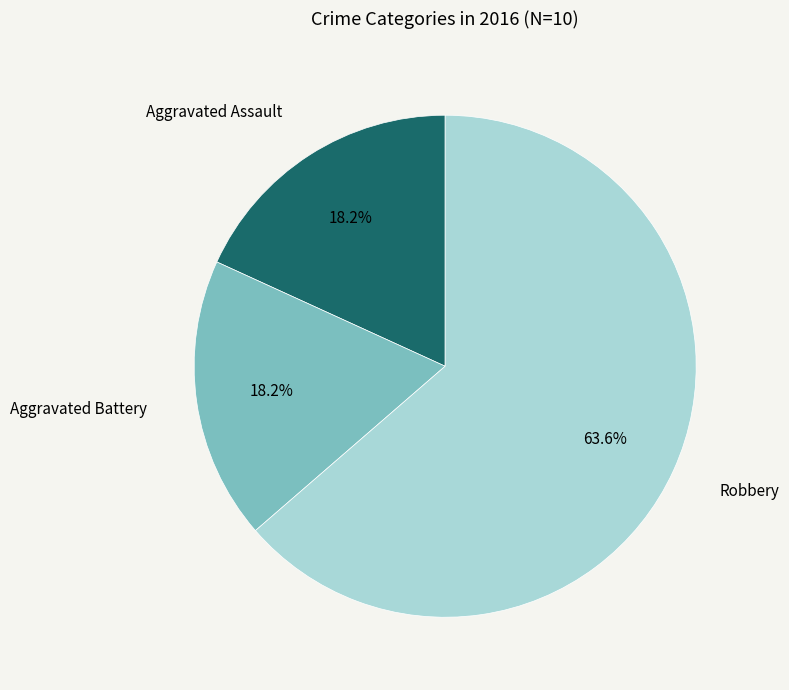

Which slice is the largest?

Robbery